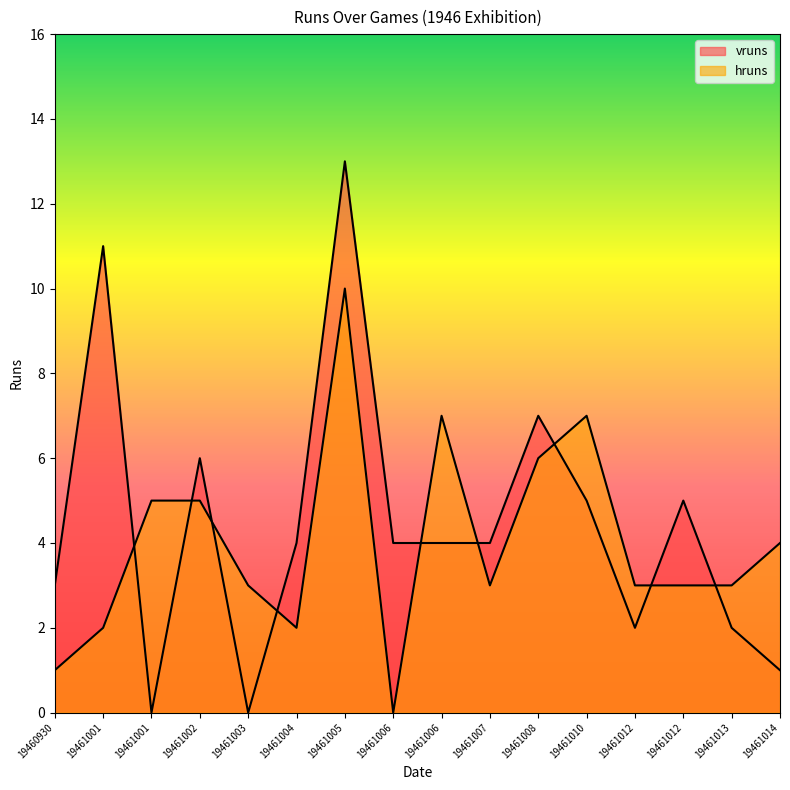

Reading right to left, what are all the values shown in this chart?

vruns: 19461014=1	19461013=2	19461012=5	19461012=2	19461010=5	19461008=7	19461007=4	19461006=4	19461006=4	19461005=13	19461004=4	19461003=0	19461002=6	19461001=0	19461001=11	19460930=3
hruns: 19461014=4	19461013=3	19461012=3	19461012=3	19461010=7	19461008=6	19461007=3	19461006=7	19461006=0	19461005=10	19461004=2	19461003=3	19461002=5	19461001=5	19461001=2	19460930=1